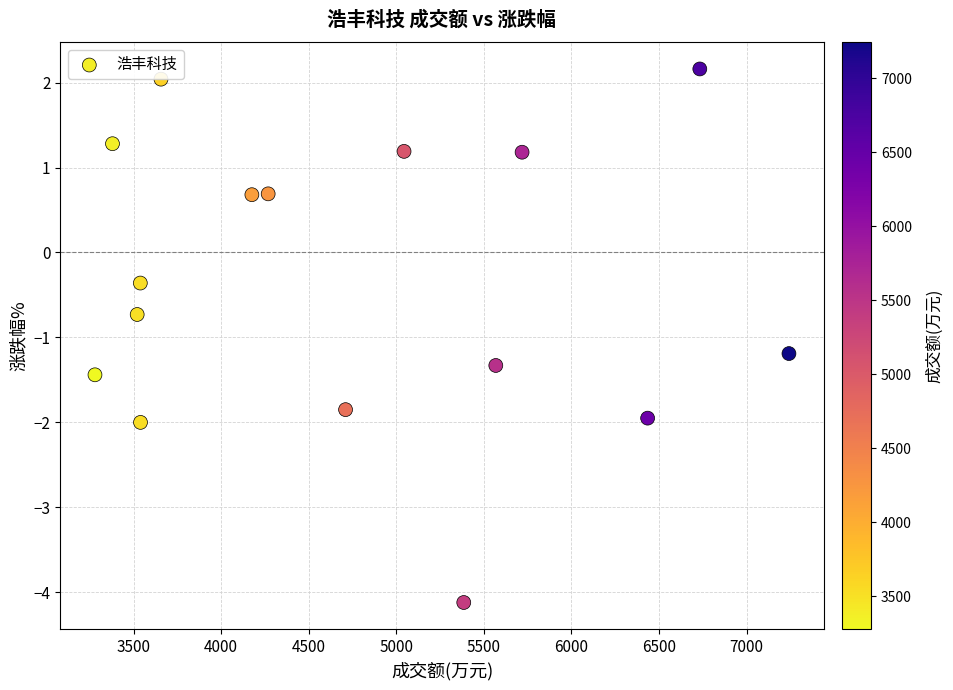

What Y value in the scatter plot is closest to 0?

-0.4